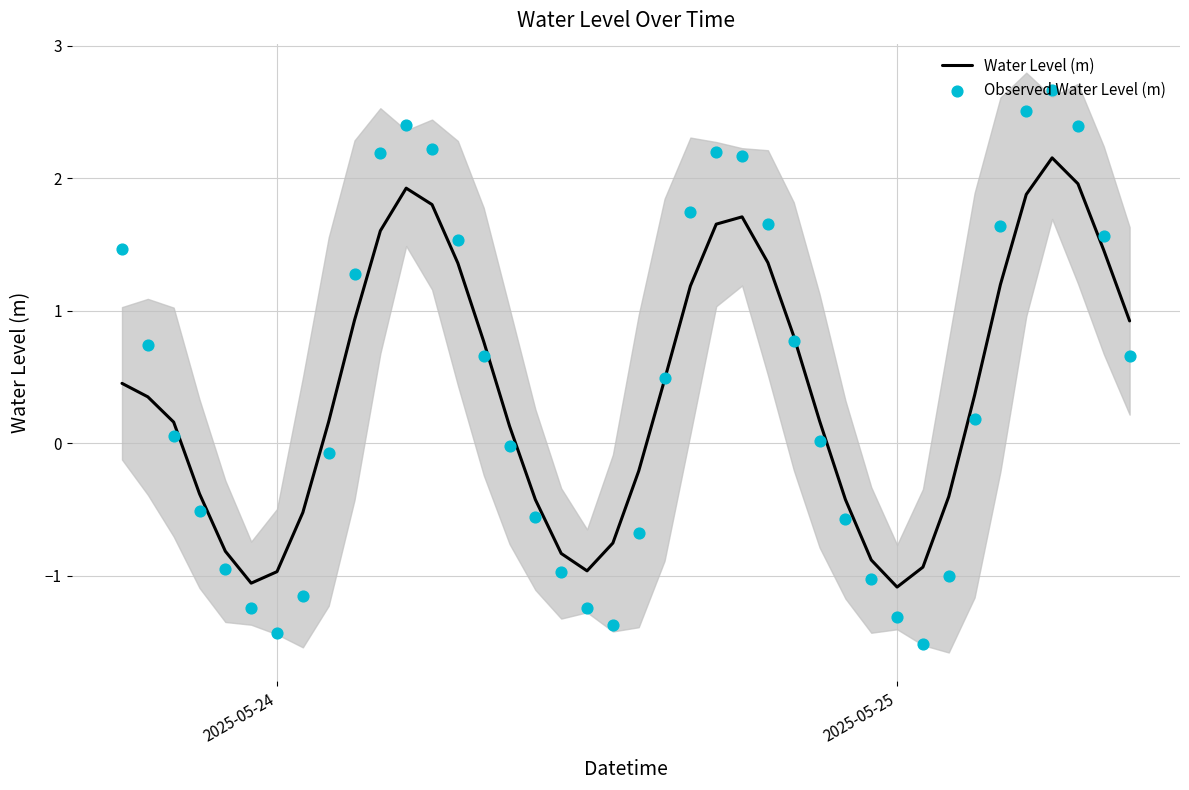

Which series contains the highest Y value?

Observed Water Level (m)